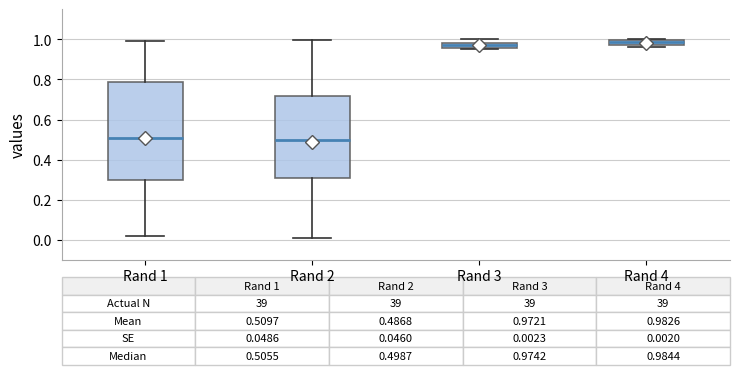

Comparing the boxes themselves (not the whiskers), which one is the tallest?

Rand 1